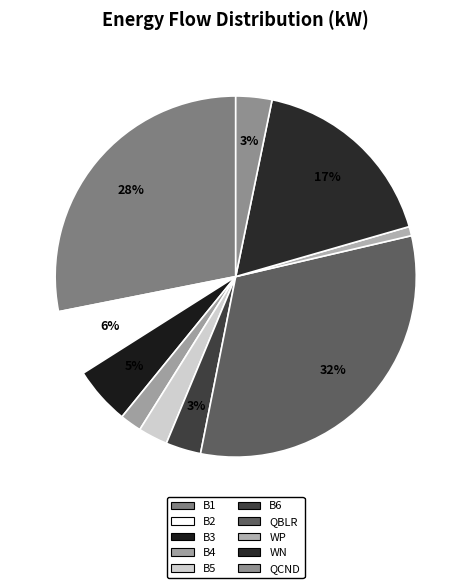

To the nearest percent, what portion does B4 represent?

2%